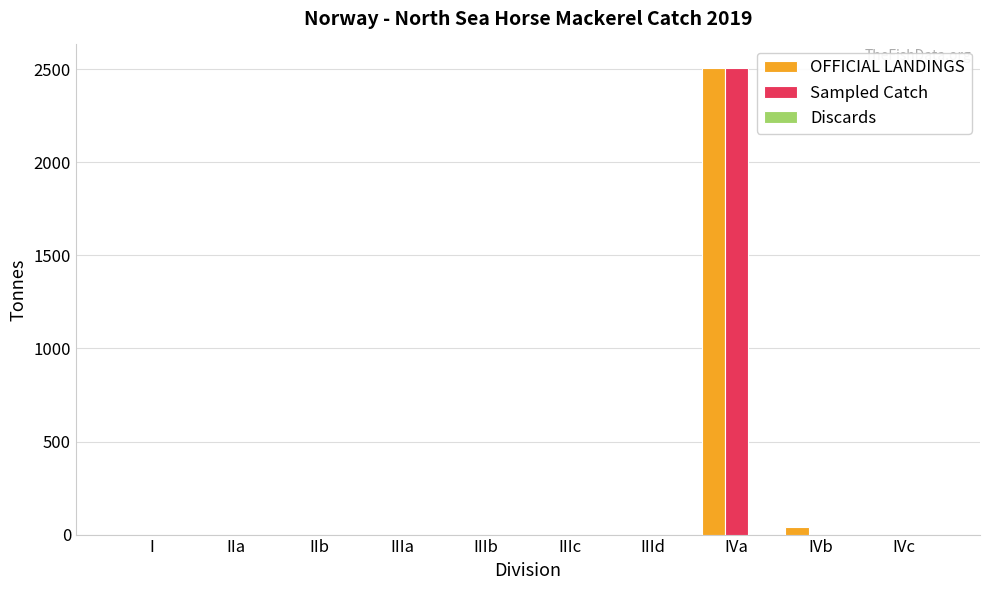

What is the sum of all Sampled Catch values?

2507.6